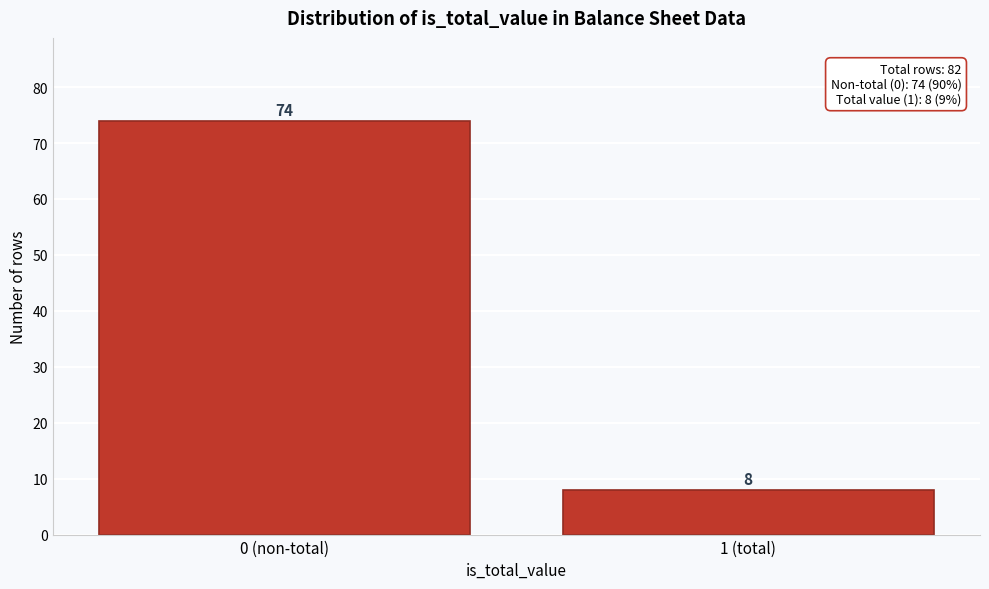

Reading left to right, what are all the values shown in this chart?

0 (non-total)=74	1 (total)=8